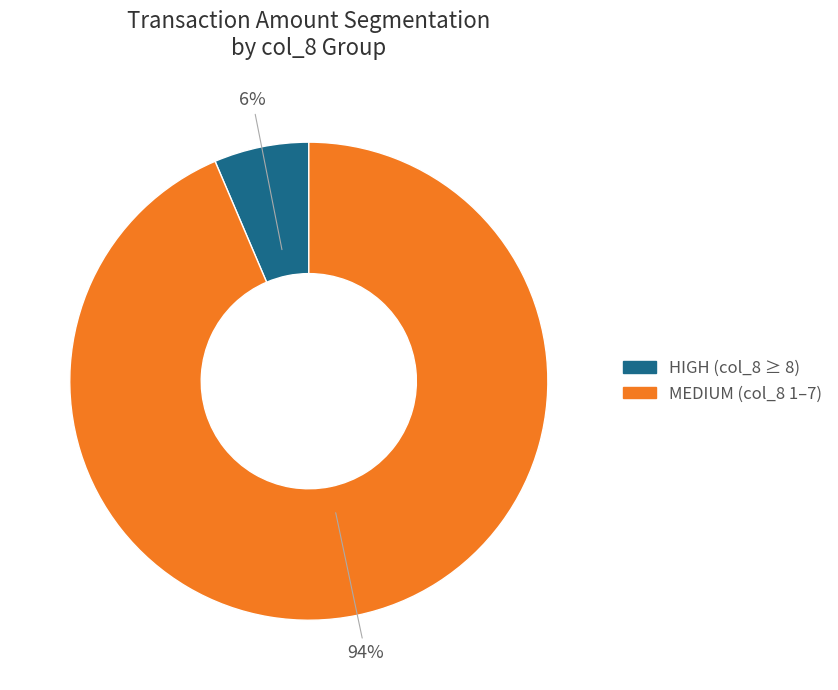

To the nearest percent, what is the average slice percentage?

50%